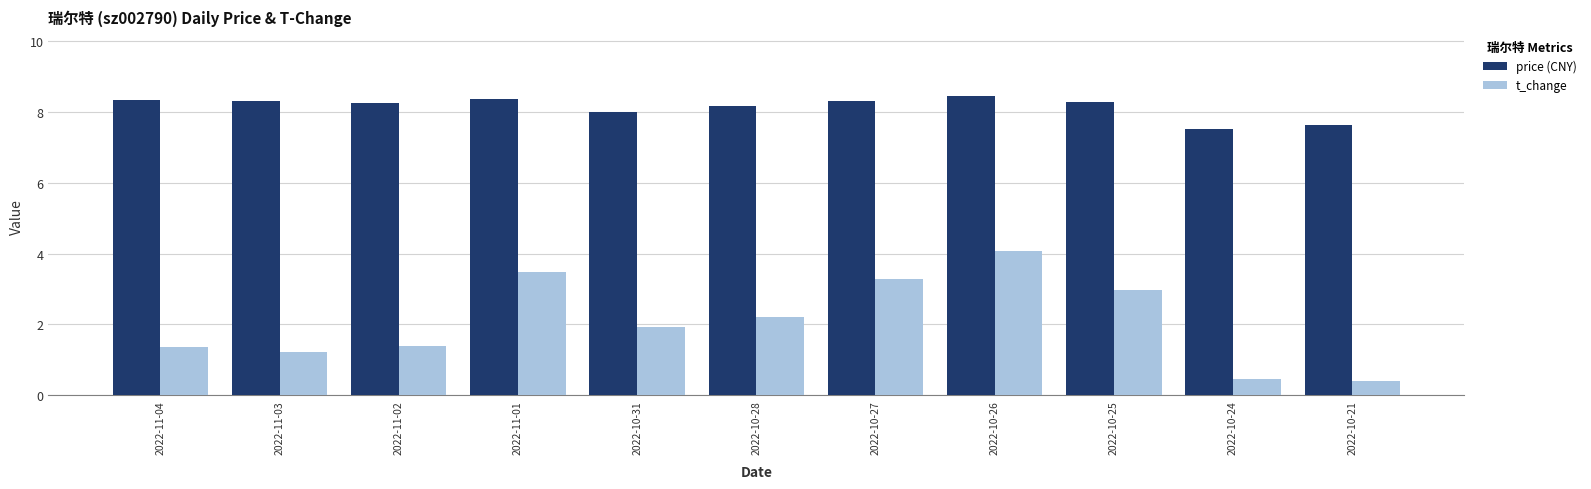

What is the label of the 8th bar from the left?

2022-10-26